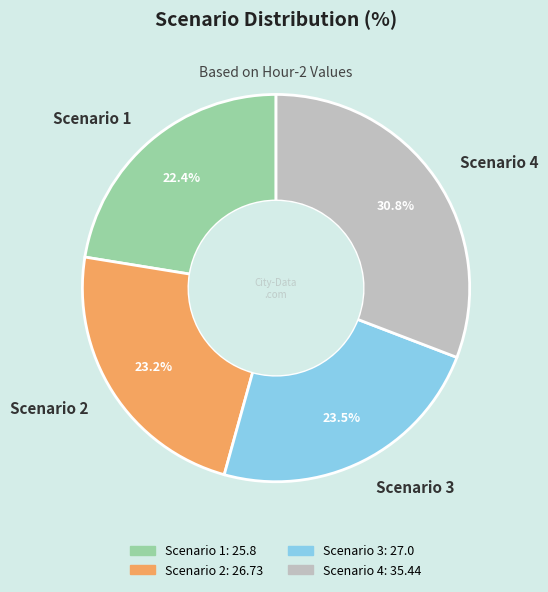

What percentage is NOT represented by Scenario 4?

69.2%